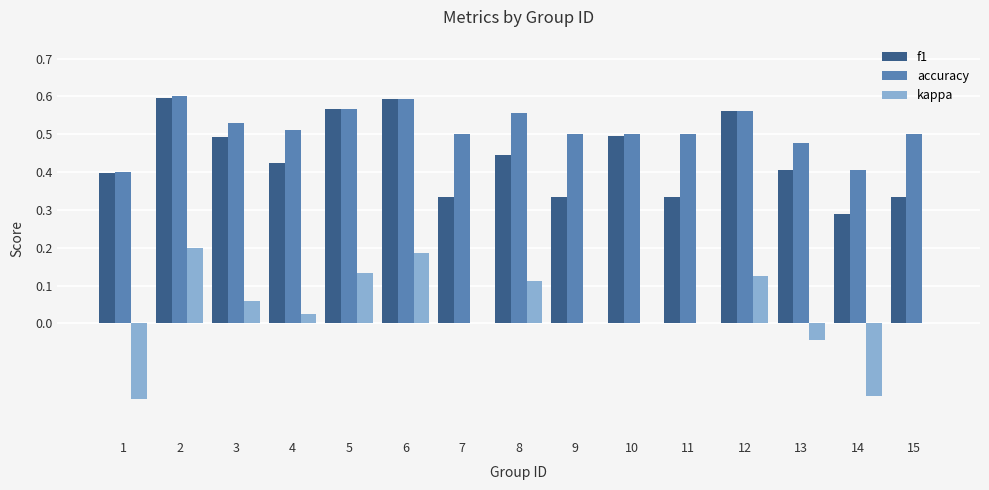

Count the number of categories in the chart.

15